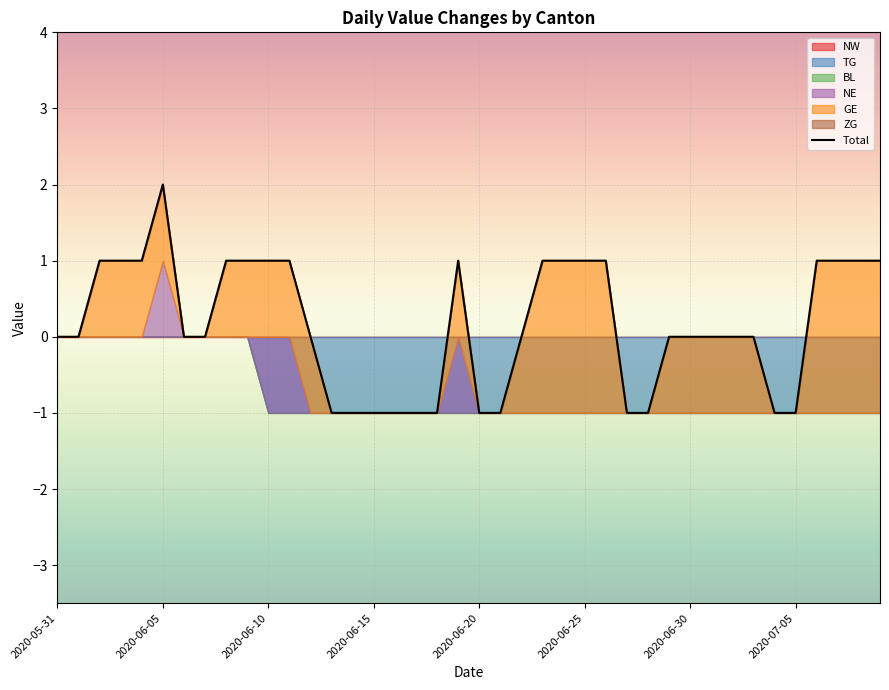

The value at 12 is -1. True or false?

False